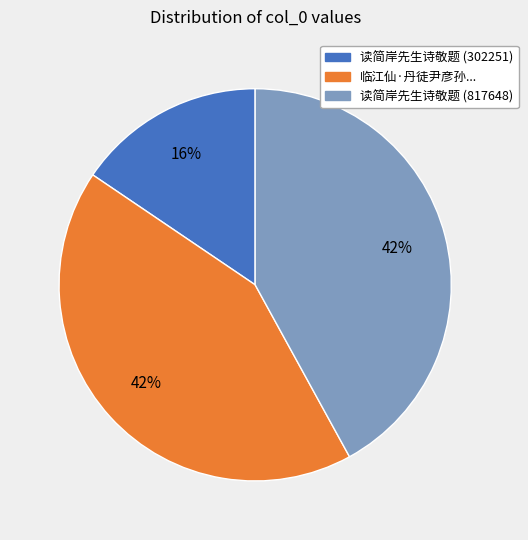

Is there any slice that represents more than half of the pie?

No